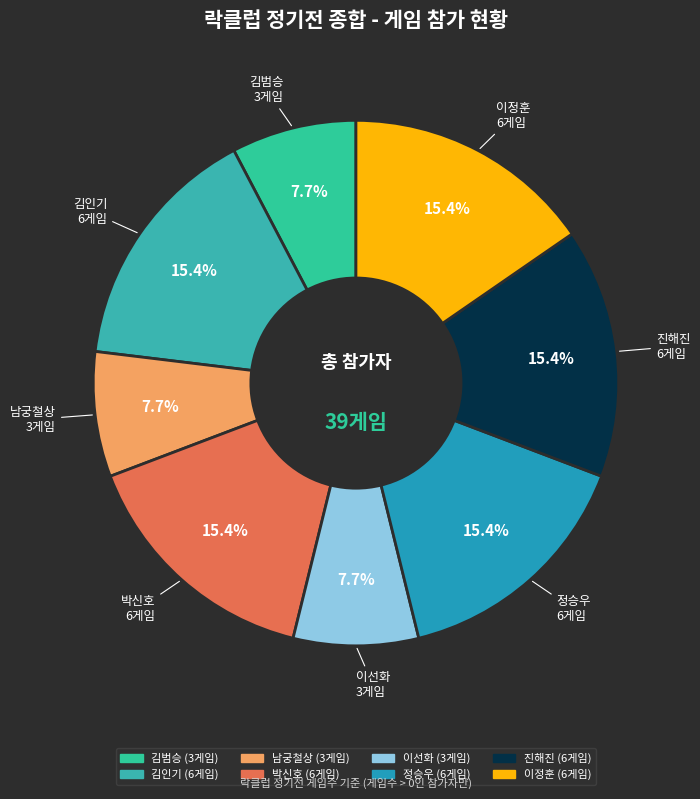

How many segments does this pie chart have?

8